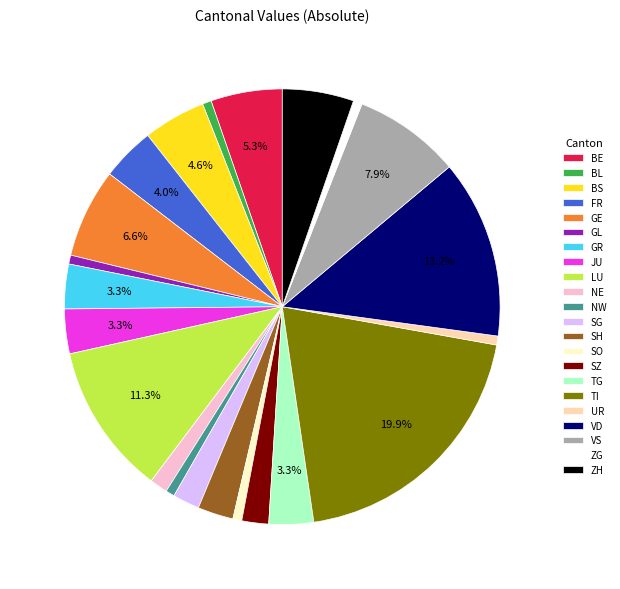

Does UR account for over 50% of the chart?

No